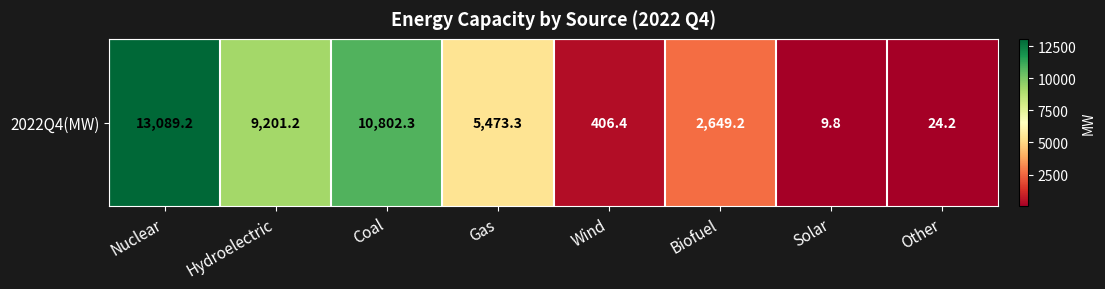

List the labels in order of value, smallest first.

Solar, Other, Wind, Biofuel, Gas, Hydroelectric, Coal, Nuclear